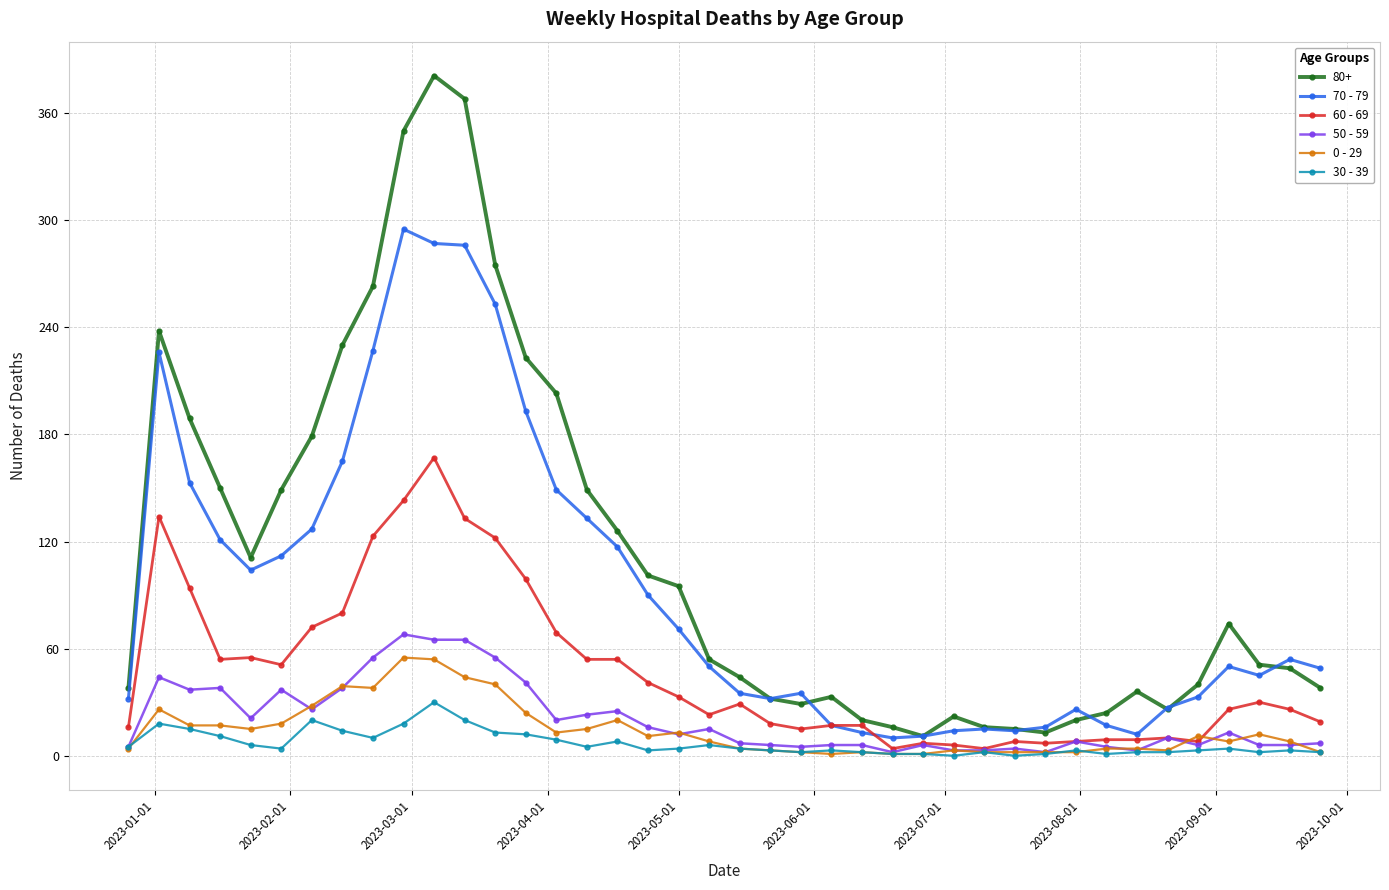

True or false: 30 - 39 and 70 - 79 cross at least once.

False